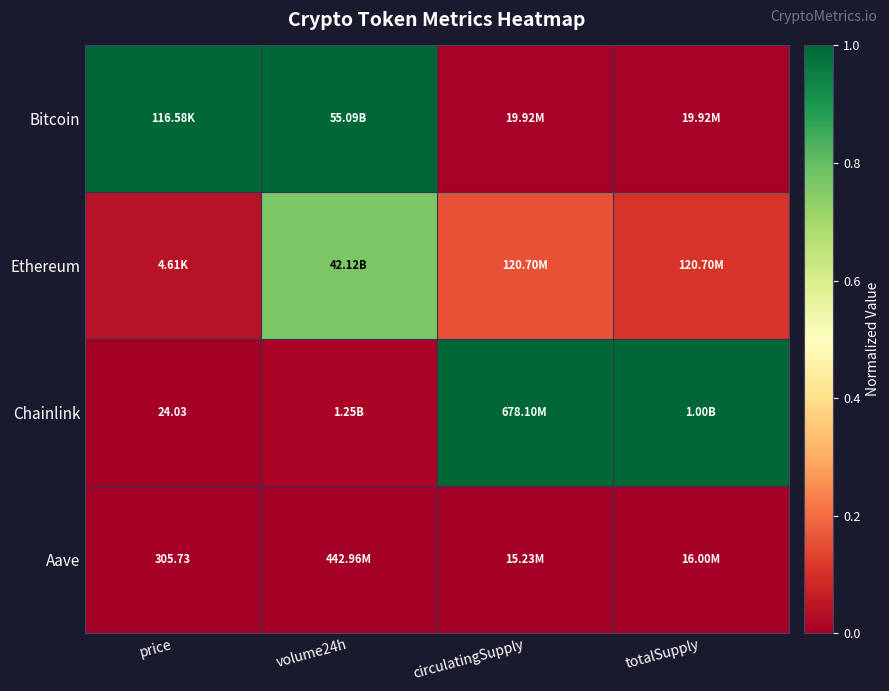

Is it true that Bitcoin equals 0.0 at circulatingSupply?

True